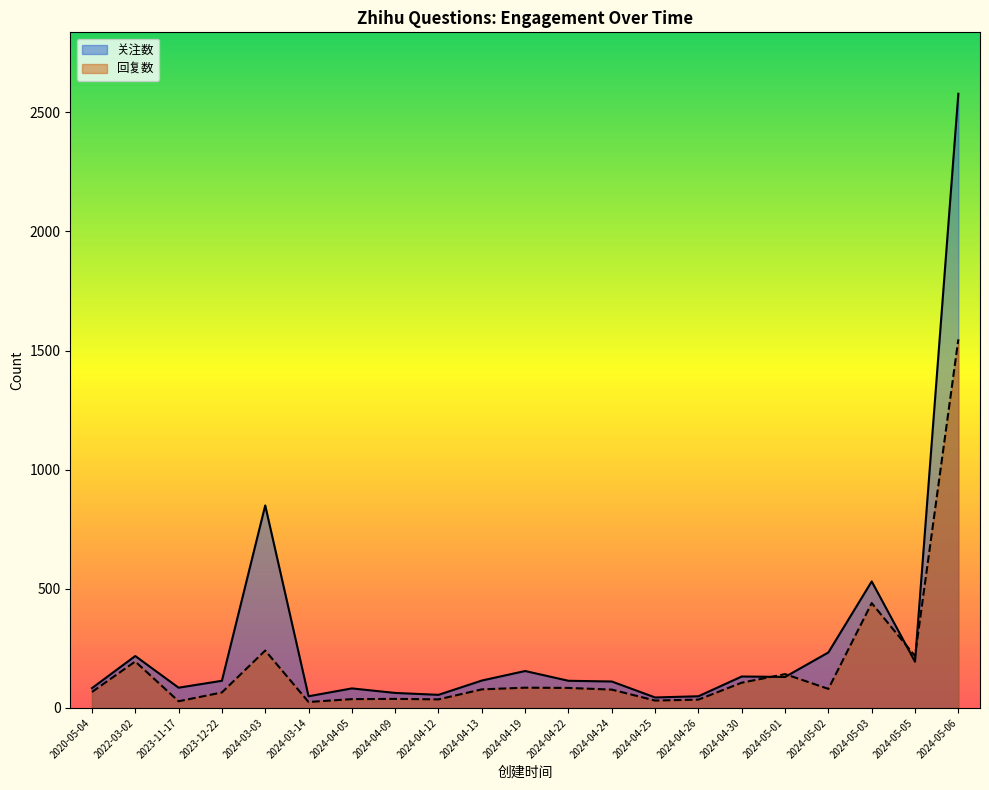

Reading left to right, list all the values displayed in this chart.

关注数: 2020-05-04=83	2022-03-02=218	2023-11-17=85	2023-12-22=114	2024-03-03=850	2024-03-14=49	2024-04-05=82	2024-04-09=63	2024-04-12=55	2024-04-13=115	2024-04-19=155	2024-04-22=114	2024-04-24=111	2024-04-25=44	2024-04-26=49	2024-04-30=132	2024-05-01=130	2024-05-02=233	2024-05-03=531	2024-05-05=194	2024-05-06=2578
回复数: 2020-05-04=67	2022-03-02=195	2023-11-17=28	2023-12-22=65	2024-03-03=241	2024-03-14=25	2024-04-05=37	2024-04-09=38	2024-04-12=36	2024-04-13=78	2024-04-19=85	2024-04-22=84	2024-04-24=77	2024-04-25=31	2024-04-26=35	2024-04-30=106	2024-05-01=142	2024-05-02=80	2024-05-03=440	2024-05-05=218	2024-05-06=1547